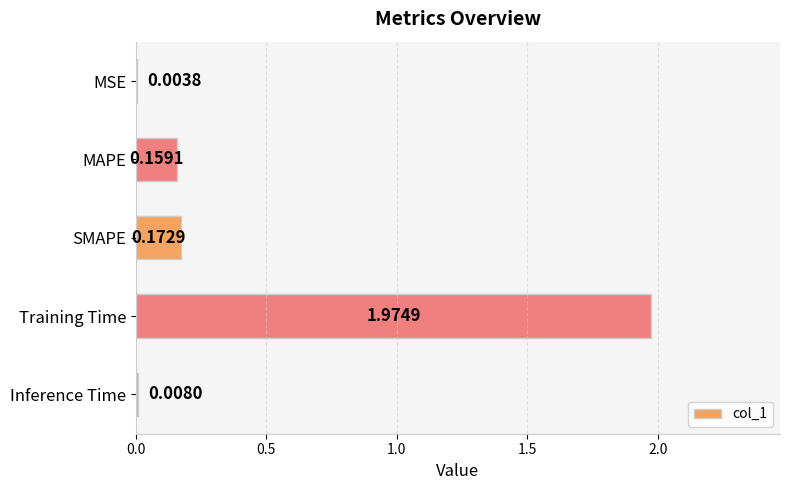

Where is the data nearest to the value 0?

MSE